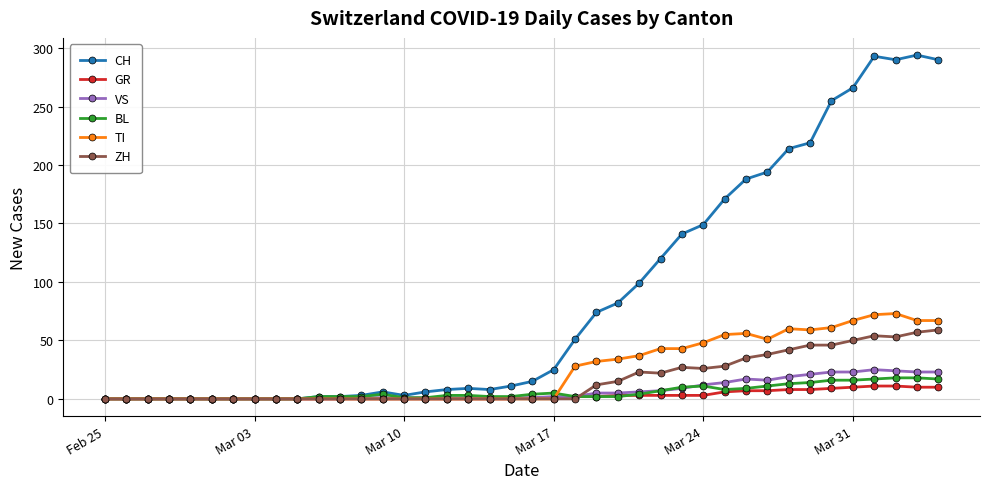

Which series has the largest total across all categories?

CH